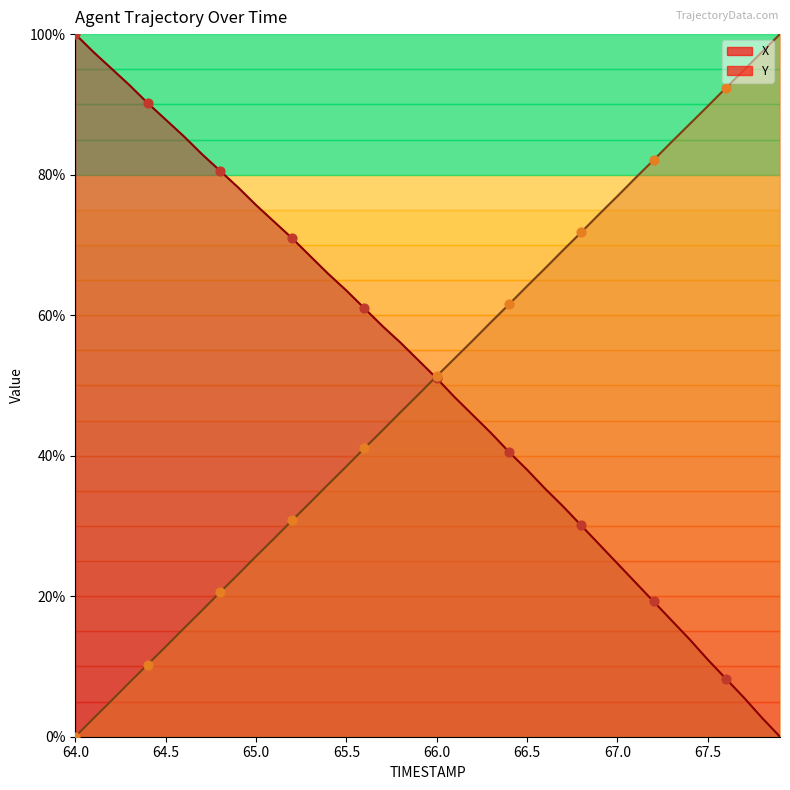

What are all the series names shown in the legend?

X, Y